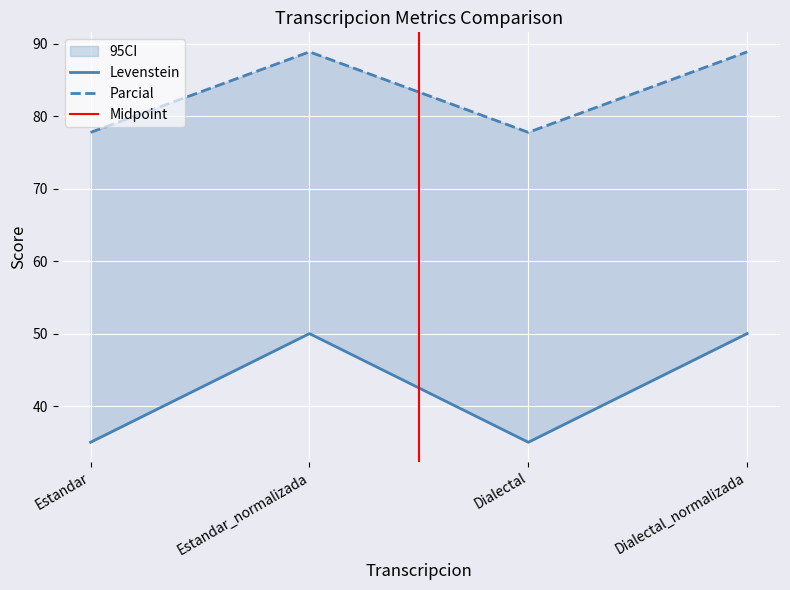

What is the difference between the second highest and second lowest values in the Parcial series?

11.1